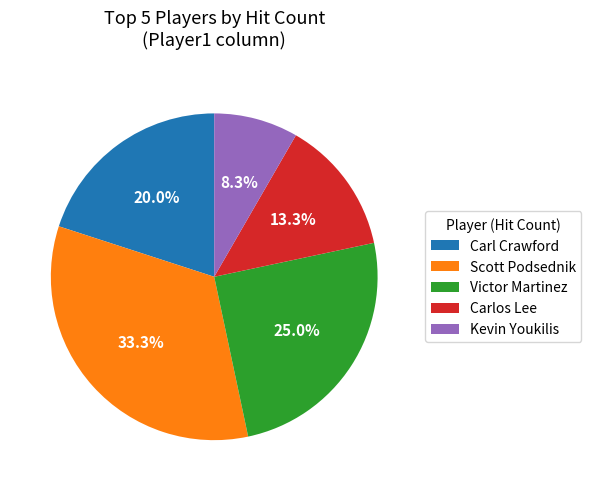

Rank the categories by value from highest to lowest.

Scott Podsednik, Victor Martinez, Carl Crawford, Carlos Lee, Kevin Youkilis